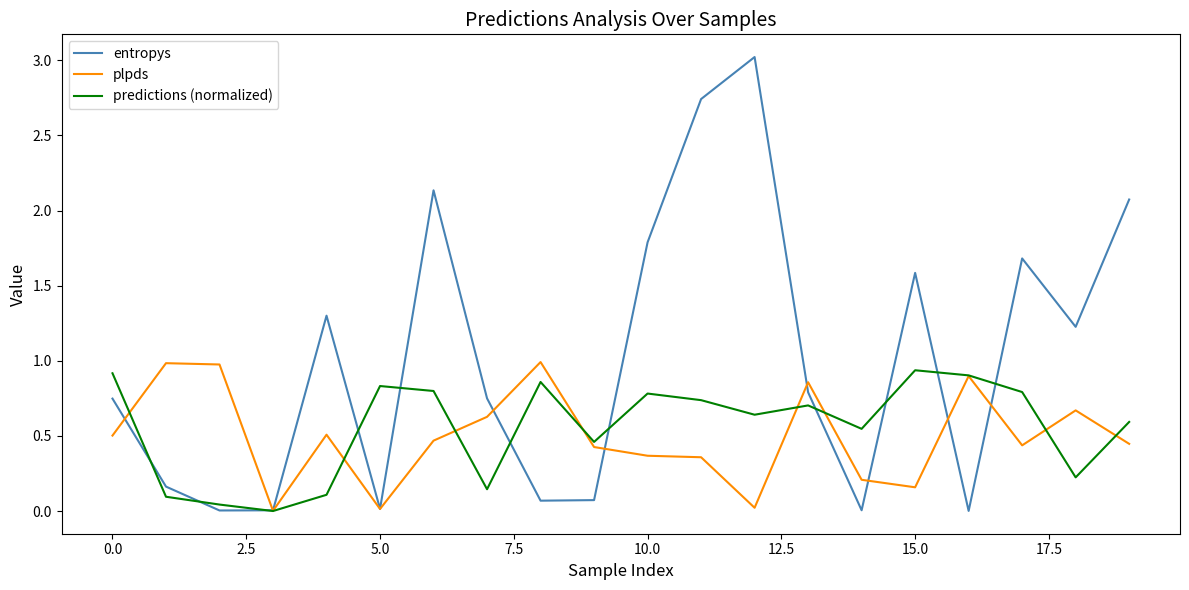

What is the maximum value shown in the chart?

3.0